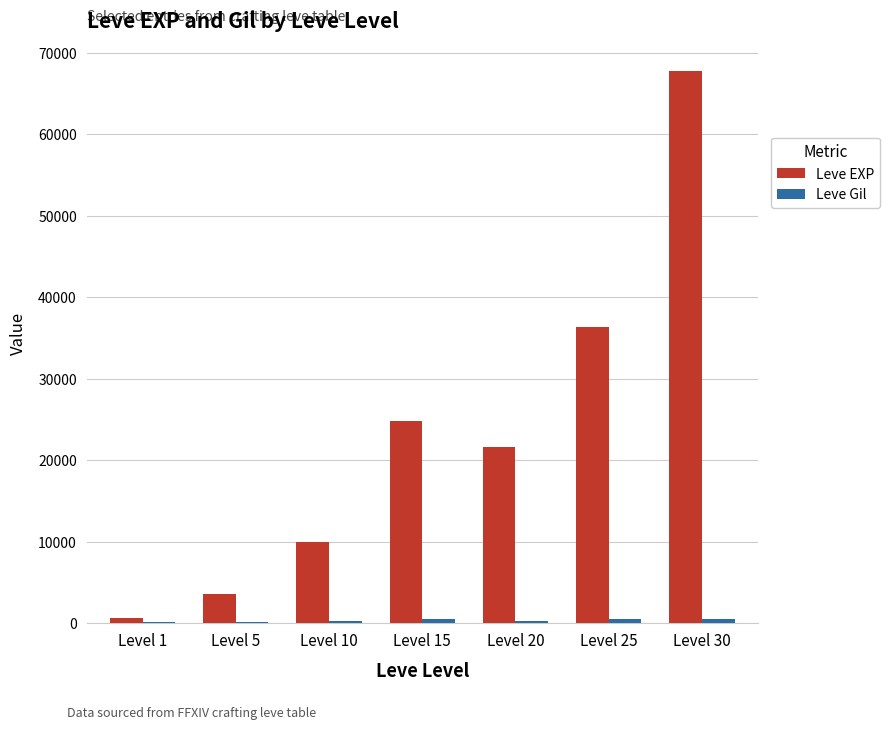

How many groups of bars are there?

7